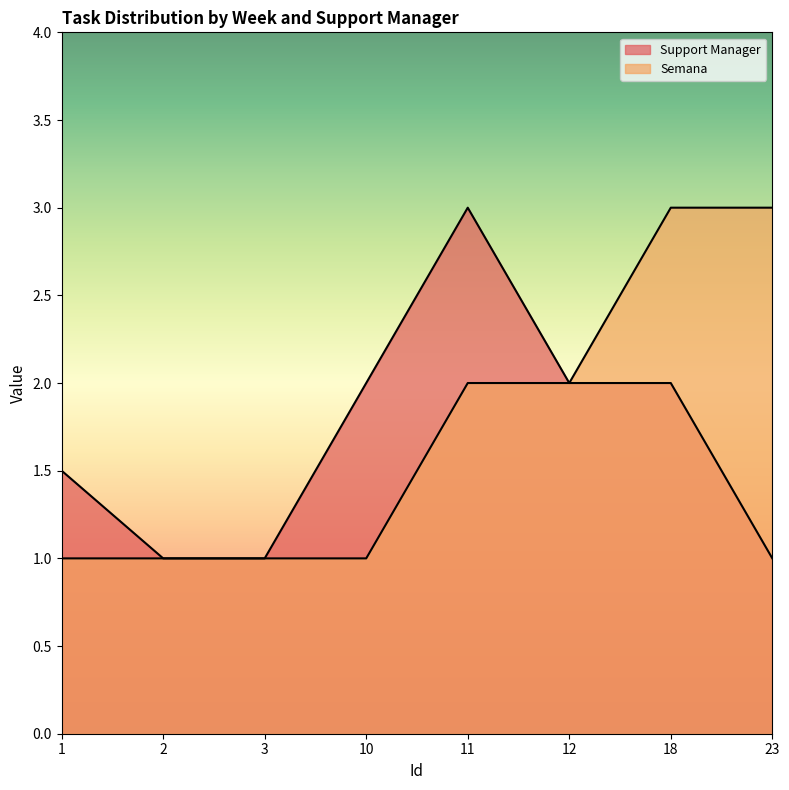

Is it true that Support Manager equals 0.6 at 23?

False